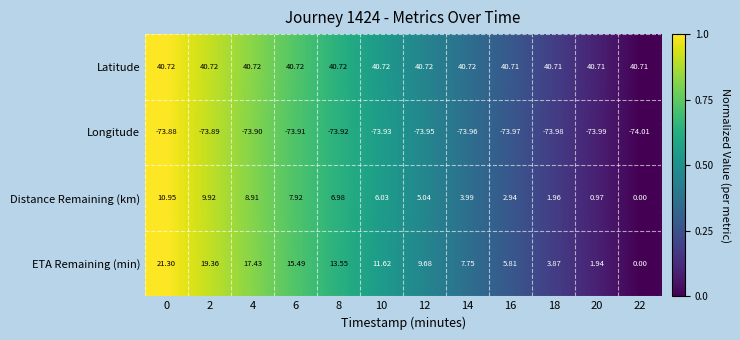

Between 6 and 22, which series saw the biggest shift?

ETA Remaining (min)